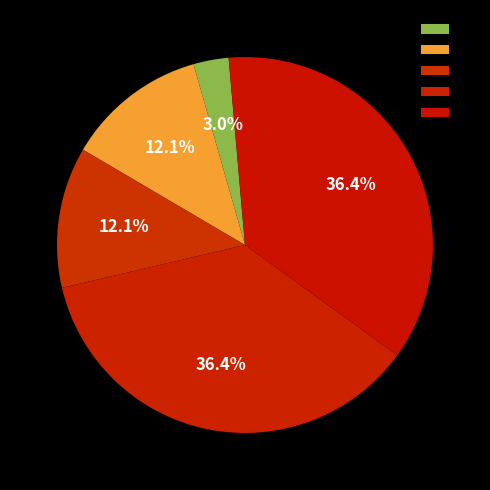

What is the change in value from 0 to 1?

+3